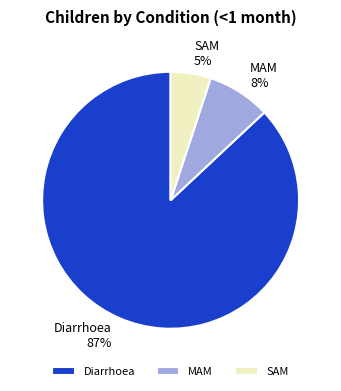

What percentage is the SAM slice, to the nearest percent?

5%